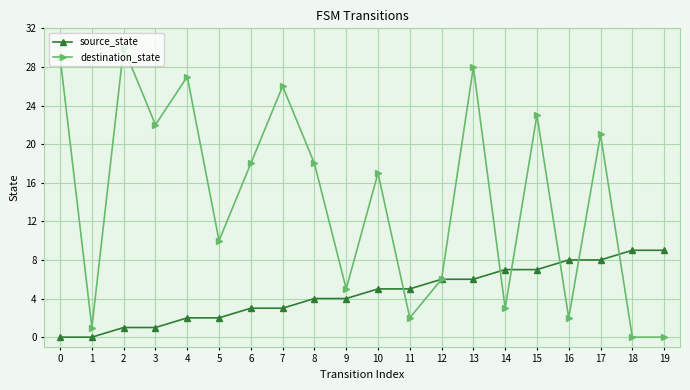

What is the sum of all destination_state values?

288